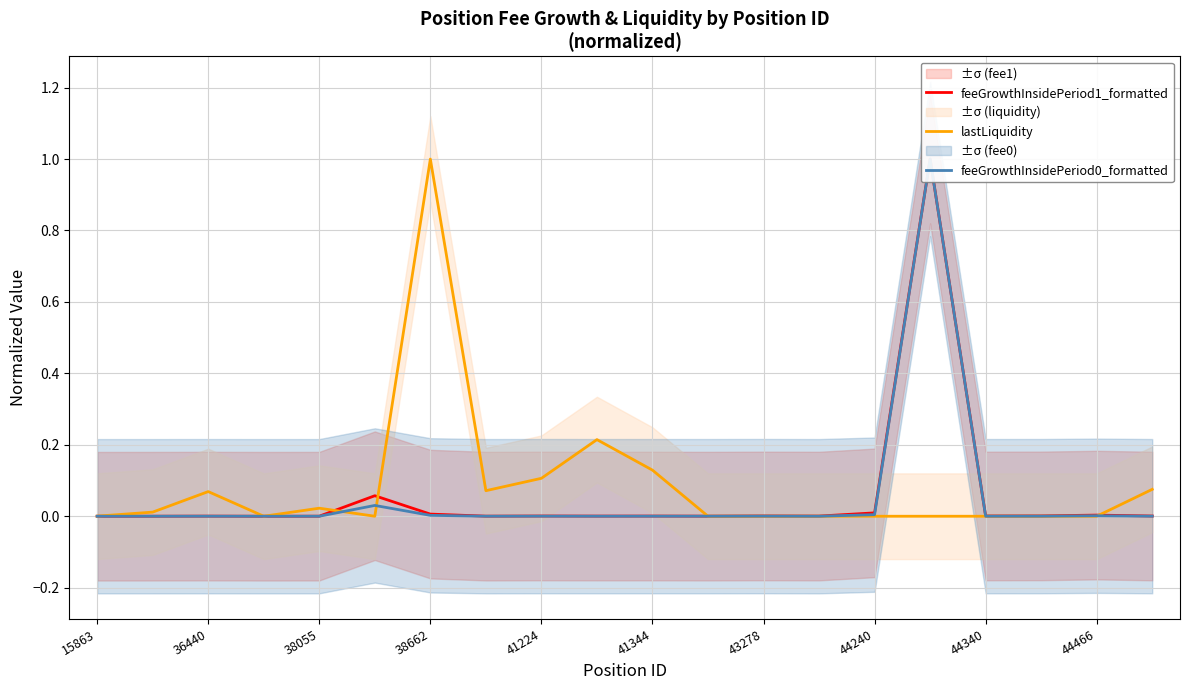

Reading left to right, transcribe all the data shown in this chart.

feeGrowthInsidePeriod1_formatted: 0.0	0.0	0.0	0.0	0.0	0.1	0.0	0.0	0.0	0.0	0.0	0.0	0.0	0.0	0.0	1.0	0.0	0.0	0.0	0.0
lastLiquidity: 0.0	0.0	0.1	0.0	0.0	0.0	1.0	0.1	0.1	0.2	0.1	0.0	0.0	0.0	0.0	0.0	0.0	0.0	0.0	0.1
feeGrowthInsidePeriod0_formatted: 0.0	0.0	0.0	0.0	0.0	0.0	0.0	0.0	0.0	0.0	0.0	0.0	0.0	0.0	0.0	1.0	0.0	0.0	0.0	0.0